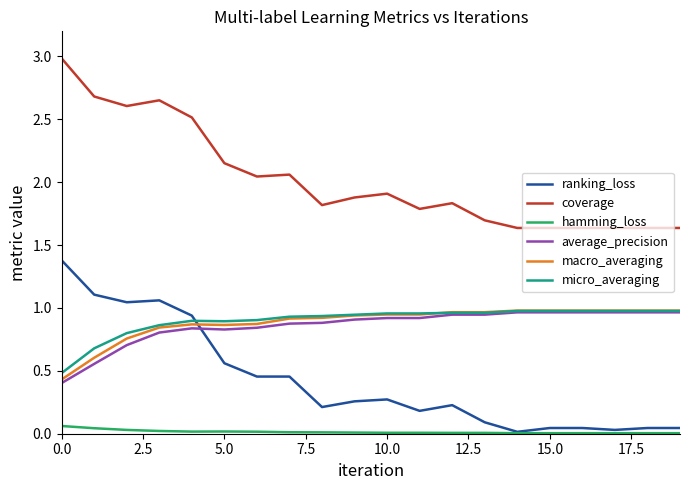

Which series has the largest total across all categories?

coverage